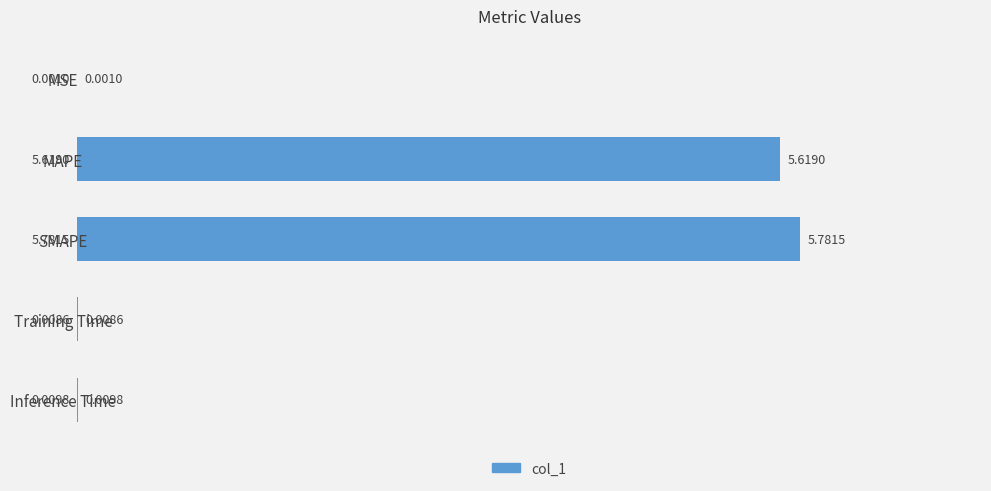

What is the change in value from MSE to MAPE?

+5.6